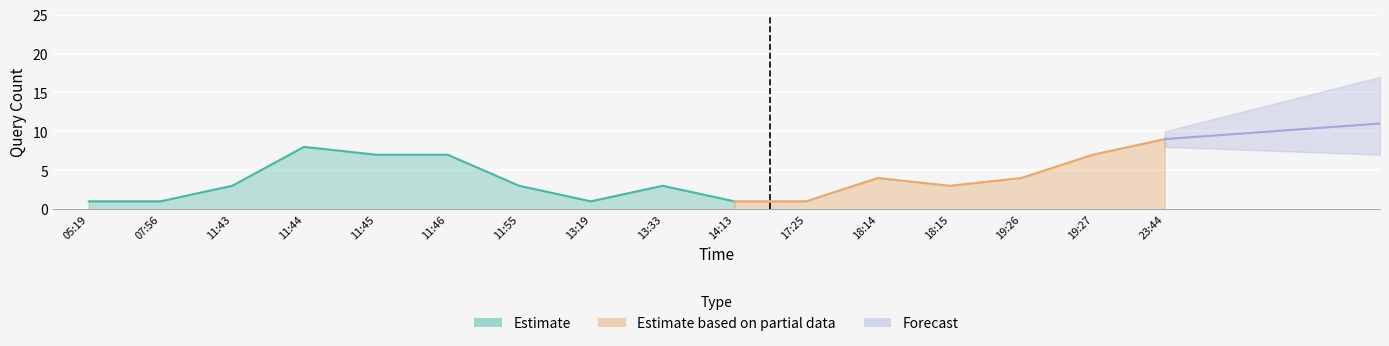

Reading left to right, list all the values displayed in this chart.

1	1	3	8	7	7	3	1	3	1	1	4	3	4	7	9